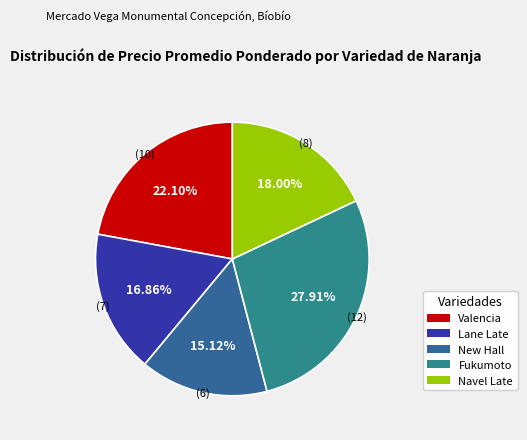

What percentage is the Valencia slice, to the nearest percent?

22%